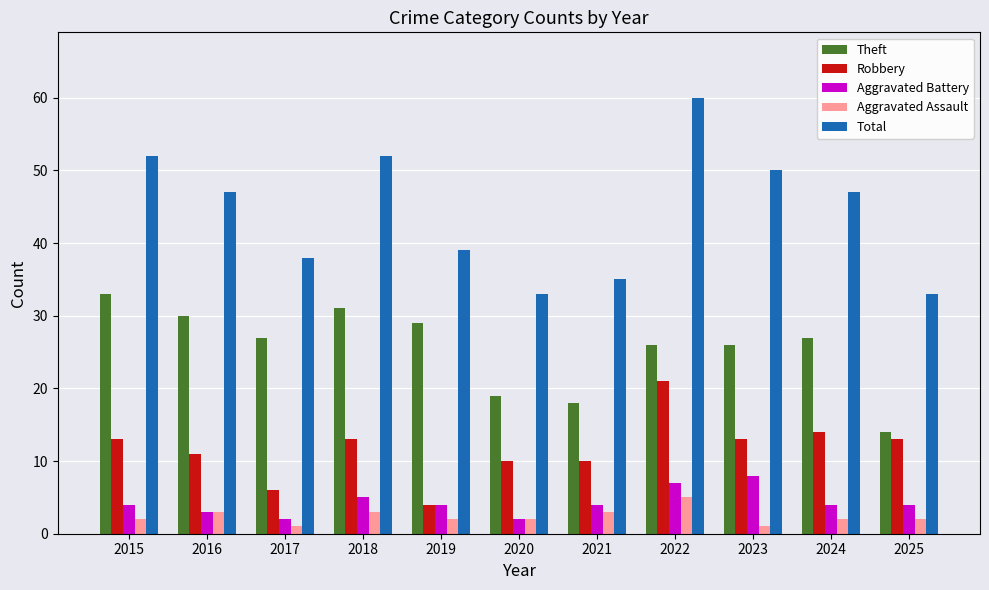

Read the Aggravated Assault value at 2022.

5